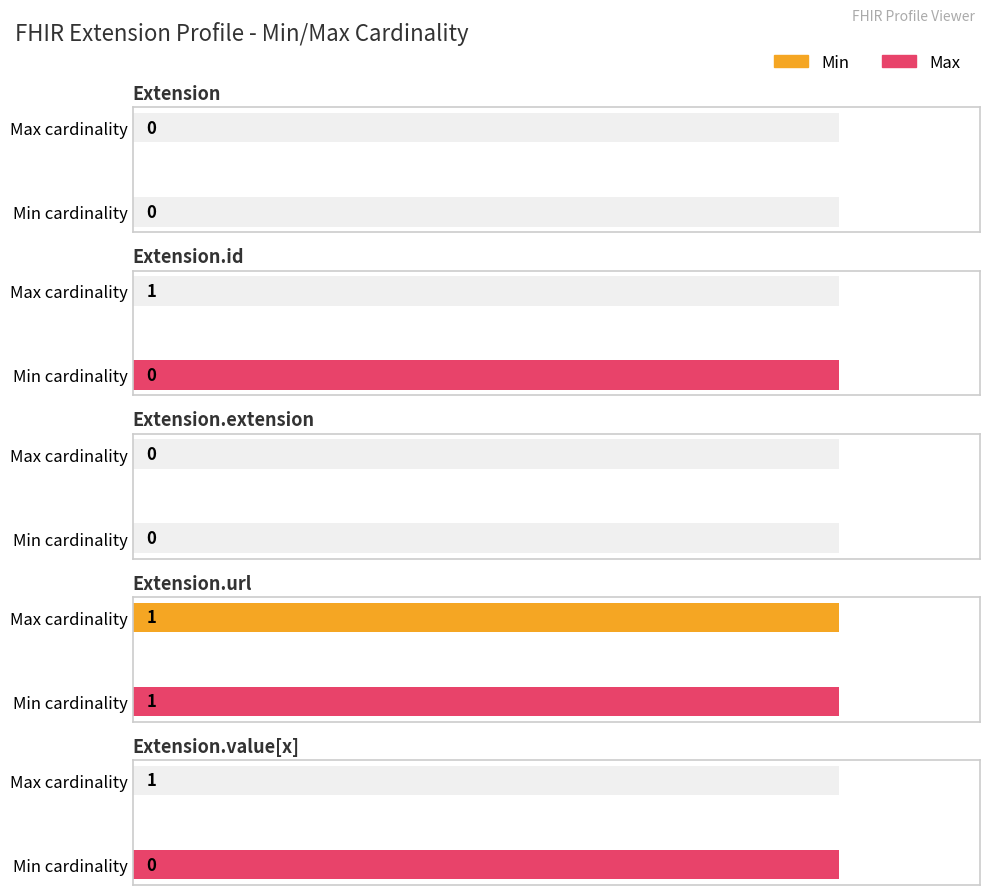

What is the label of the 4th bar from the right?

Extension.id